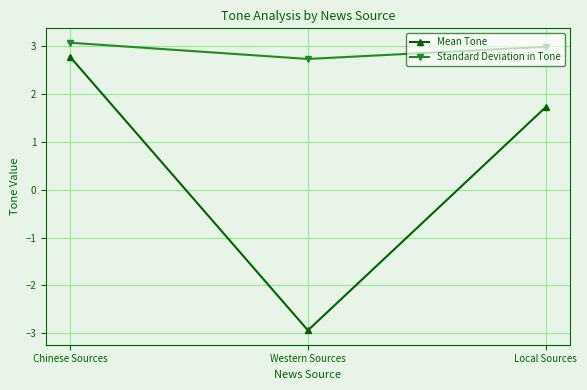

What is the sum of the Standard Deviation in Tone values at Western Sources and Chinese Sources?

5.8